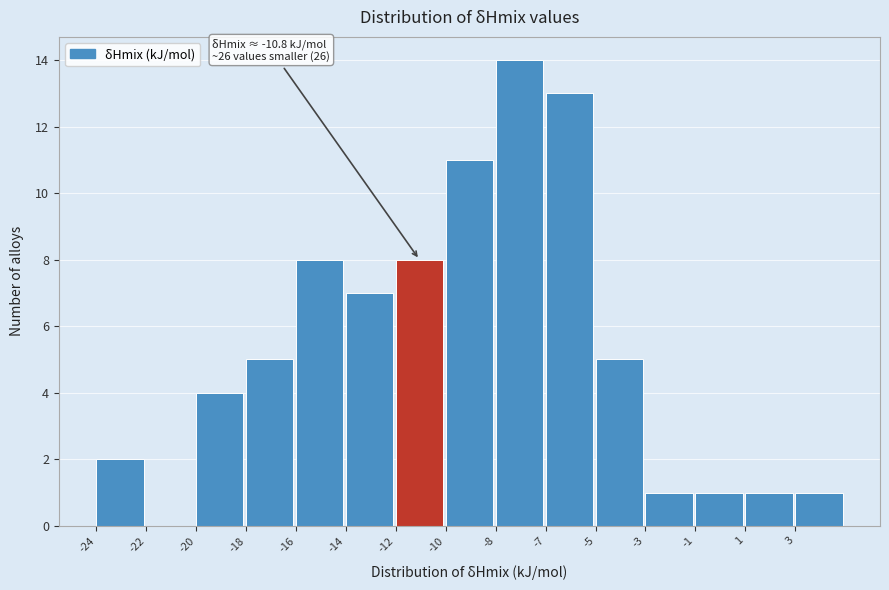

Reading right to left, extract all data points from this chart.

3=1	1=1	-1=1	-3=1	-5=5	-7=13	-8=14	-10=11	-12=8	-14=7	-16=8	-18=5	-20=4	-22=0	-24=2